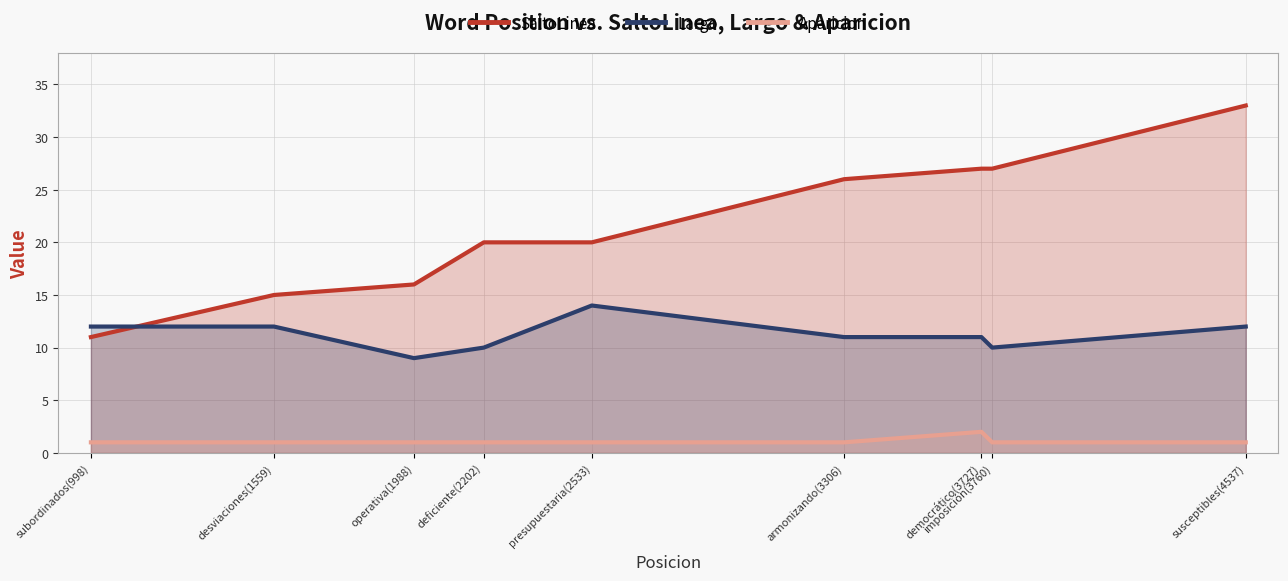

What is the sum of the SaltoLinea values at desviaciones(1559) and deficiente(2202)?

35